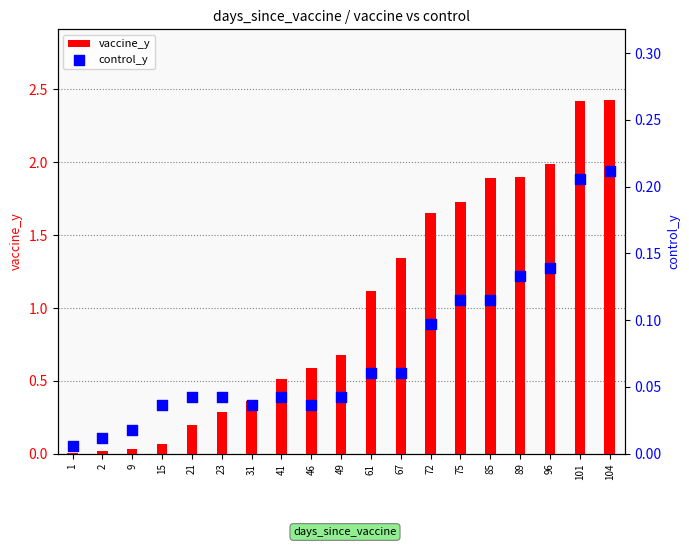

Which series has the largest Y range (max minus min)?

vaccine_y